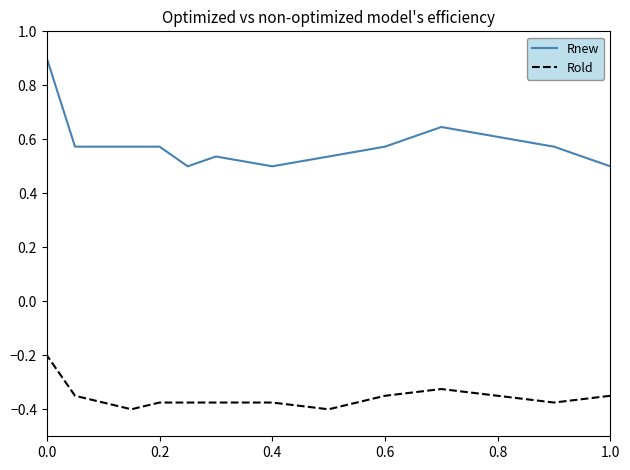

The value of Rold at 0.6 is -0.4. True or false?

True